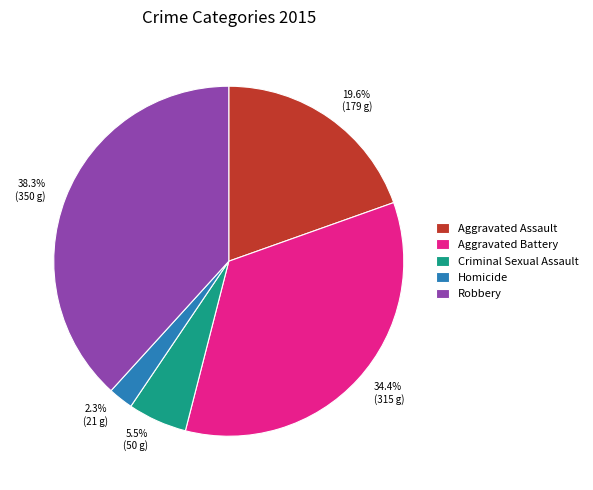

Is Homicide the majority of the pie?

No